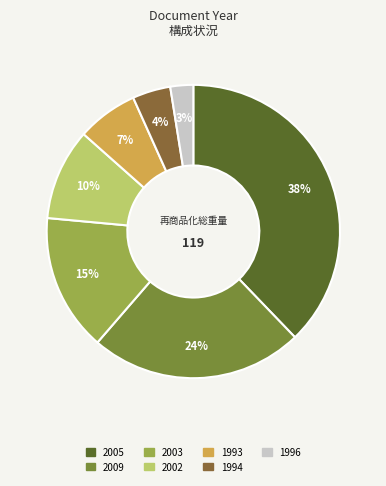

What is the smallest slice in the pie chart?

1996